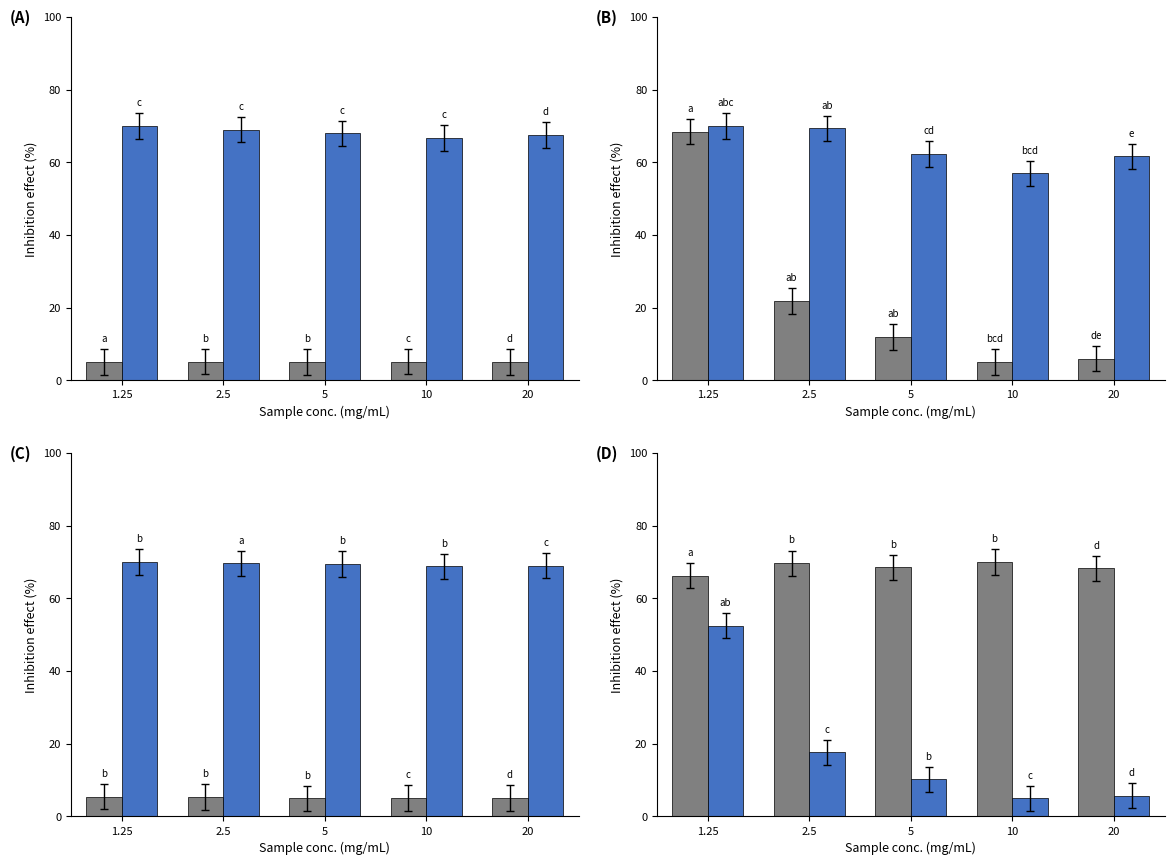

How many categories are shown in the chart?

5